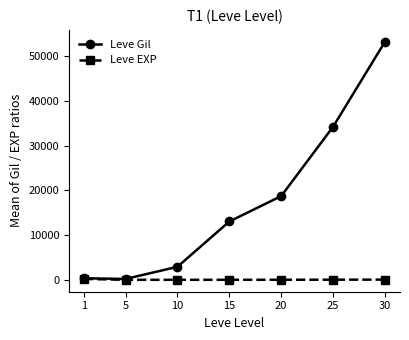

Which series has the widest spread of values?

Leve Gil